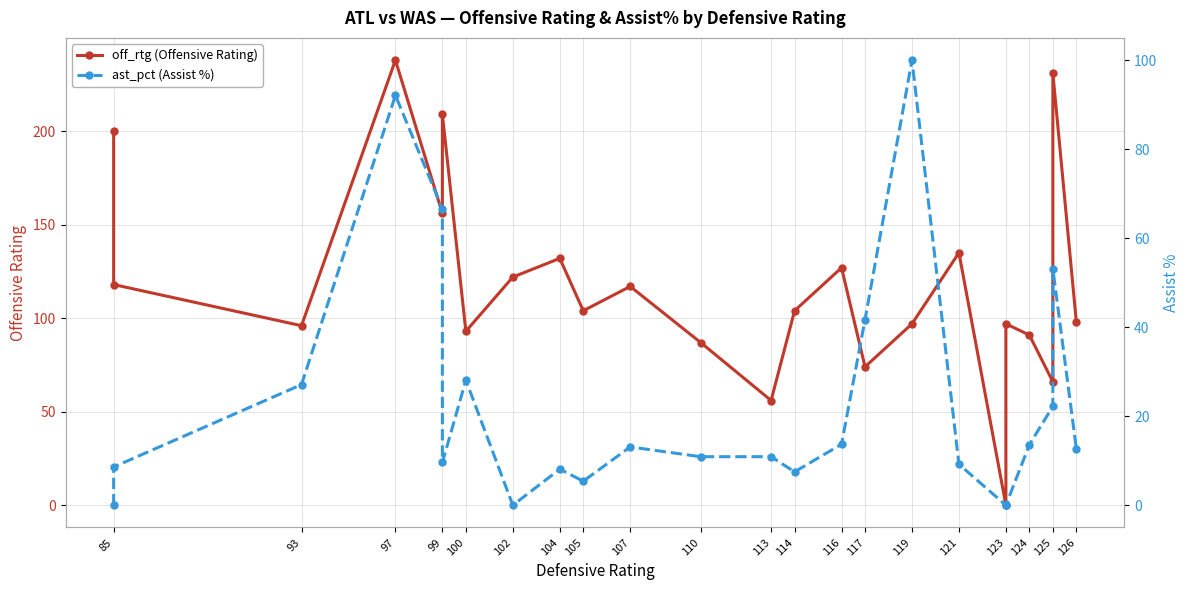

How many positive values does the off_rtg series have?

23